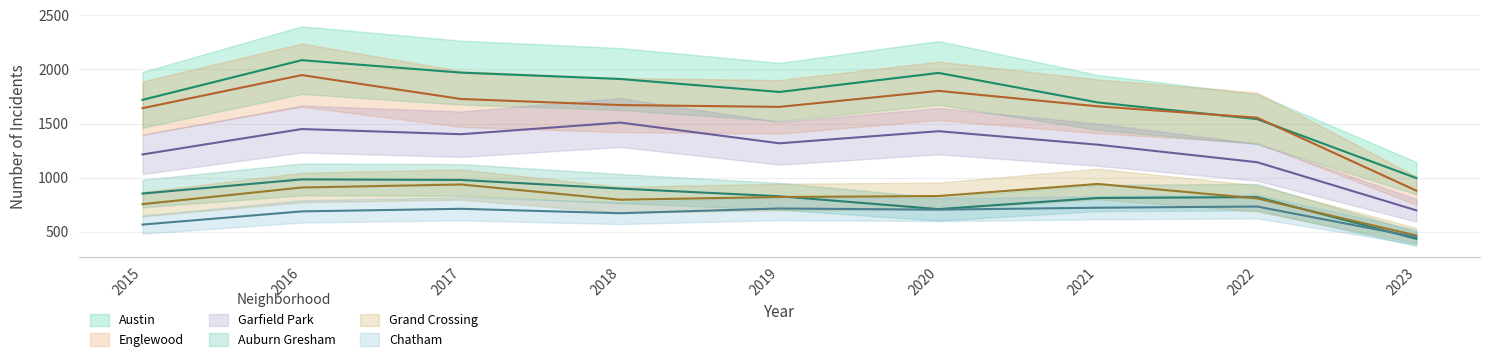

What value does the Englewood series have at 2016?

1948